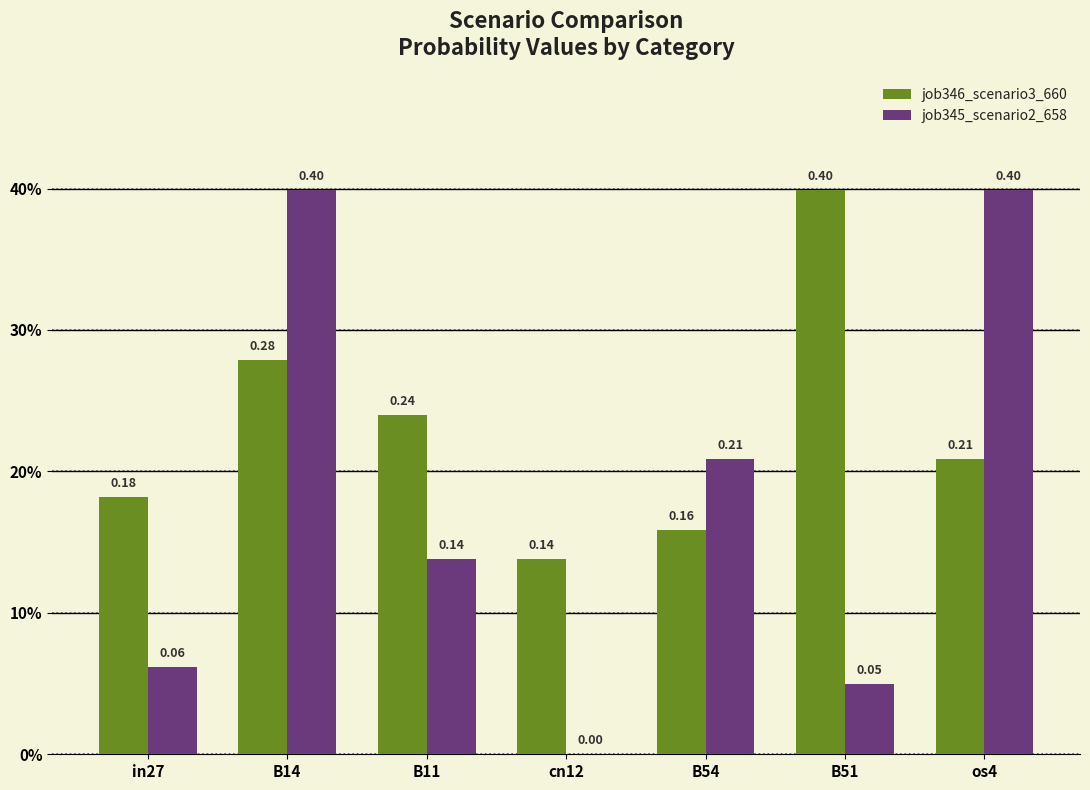

What is the average value of the job345_scenario2_658 series?

0.2